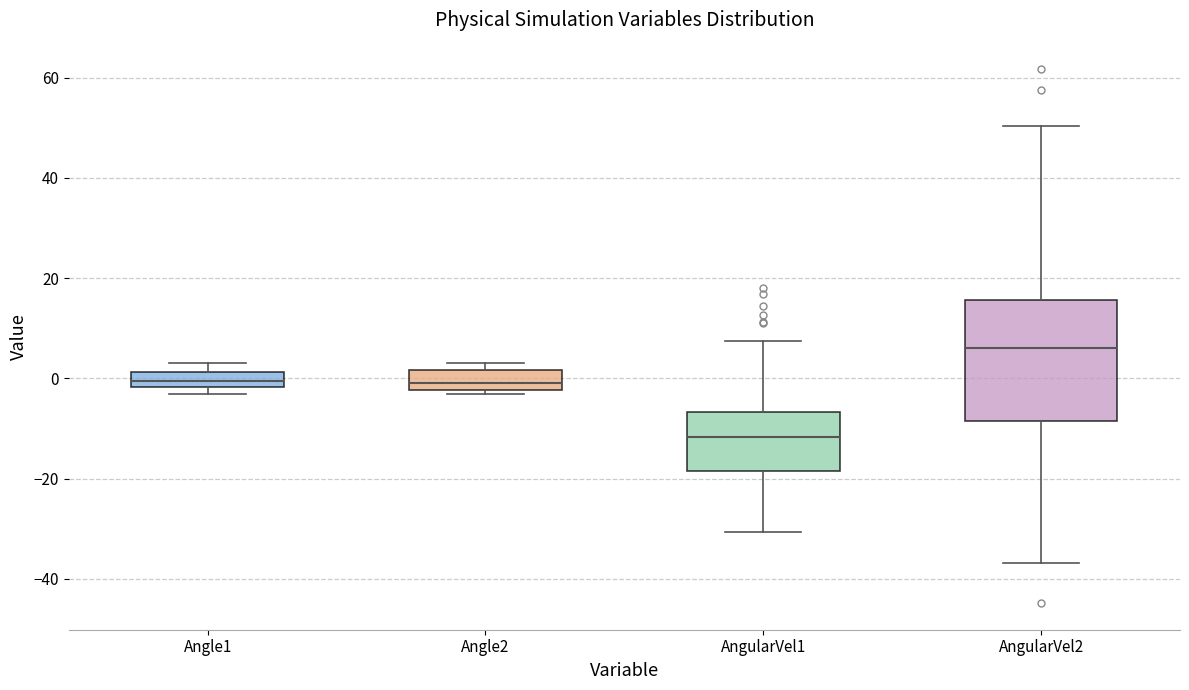

Which box has the highest median line?

AngularVel2